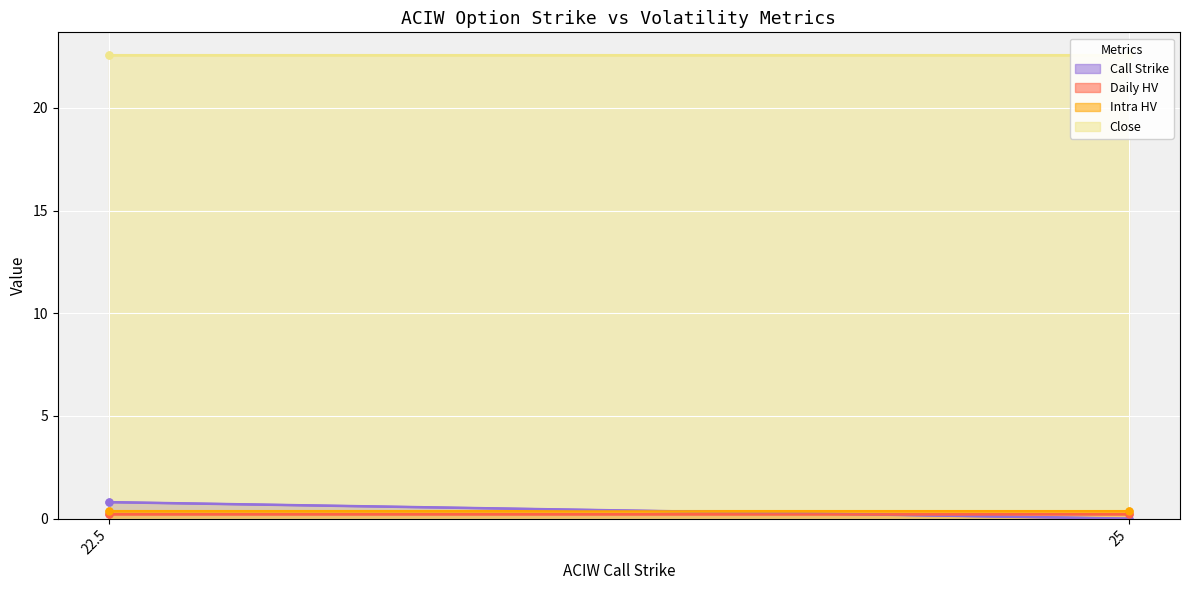

What is the value of the Daily HV point at the 2nd from the left?

0.2